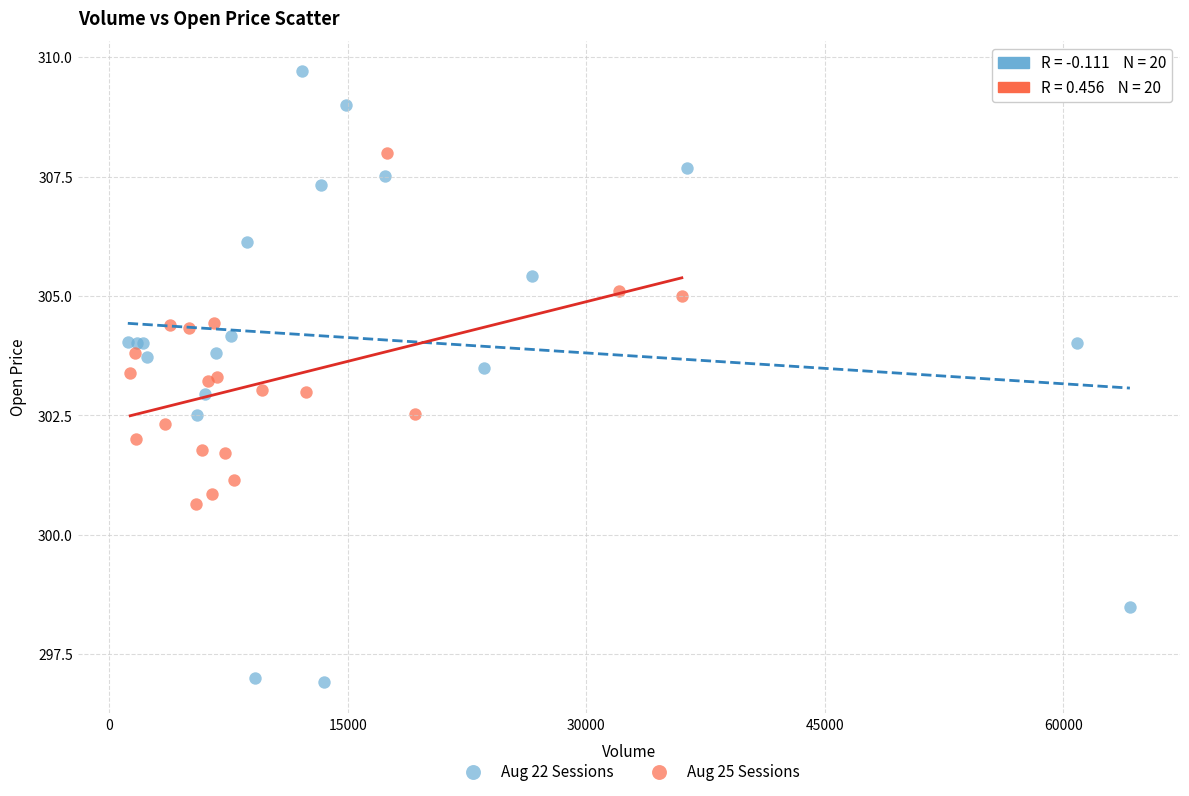

Which series reaches the maximum Y coordinate?

Aug 22 Sessions